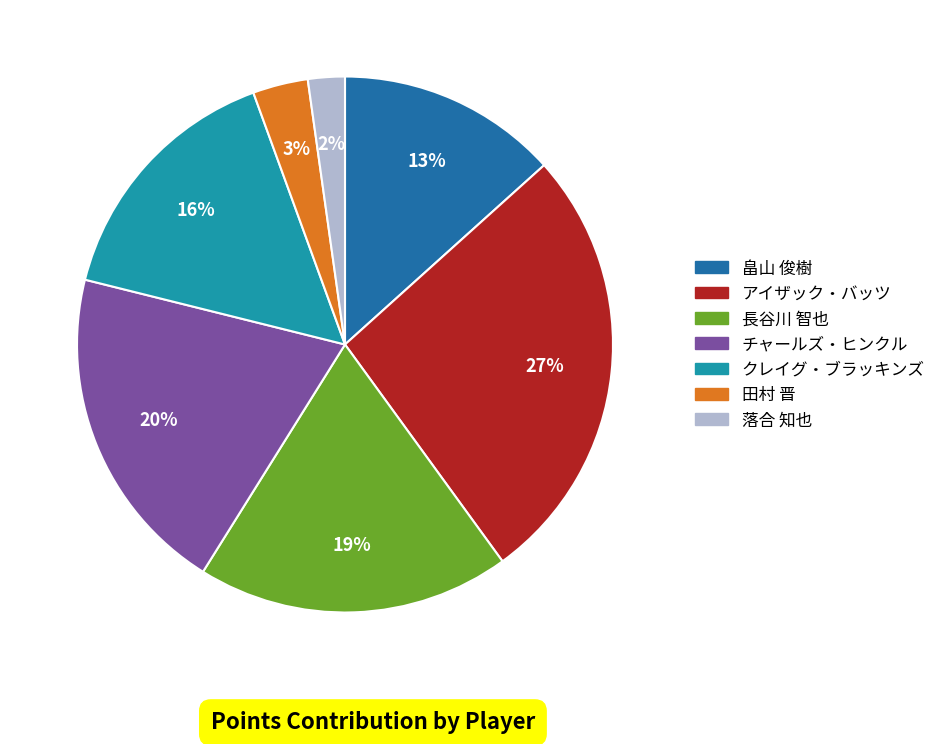

To the nearest percent, what portion does チャールズ・ヒンクル represent?

20%